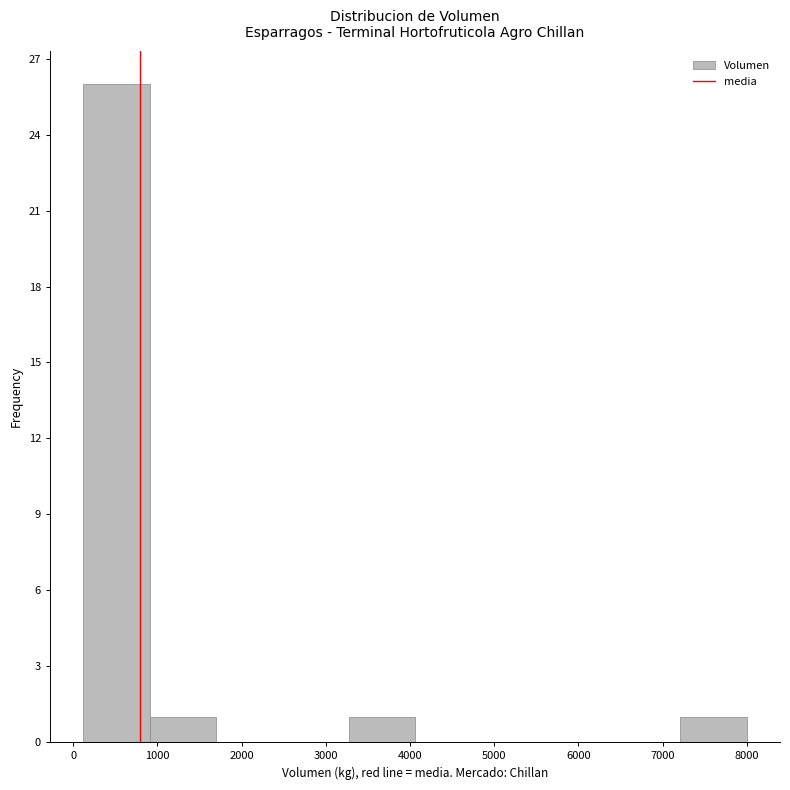

Reading left to right, list every bar in this chart as the range it spans on the x-axis followed by its height. Neither the bar edges nor the heights are printed on the chart, so give them approximately, as read against the axes.

100 to 900: 26
900 to 1700: 1
1700 to 2500: 0
2500 to 3300: 0
3300 to 4100: 1
4100 to 4800: 0
4800 to 5600: 0
5600 to 6400: 0
6400 to 7200: 0
7200 to 8000: 1